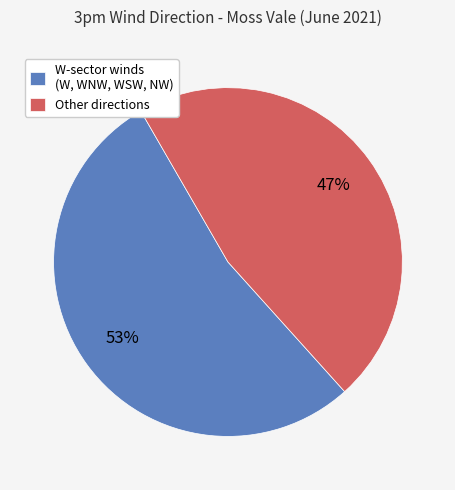

Approximately how many times larger is the value at Other directions compared to W-sector winds (W, WNW, WSW, NW)?

0.9